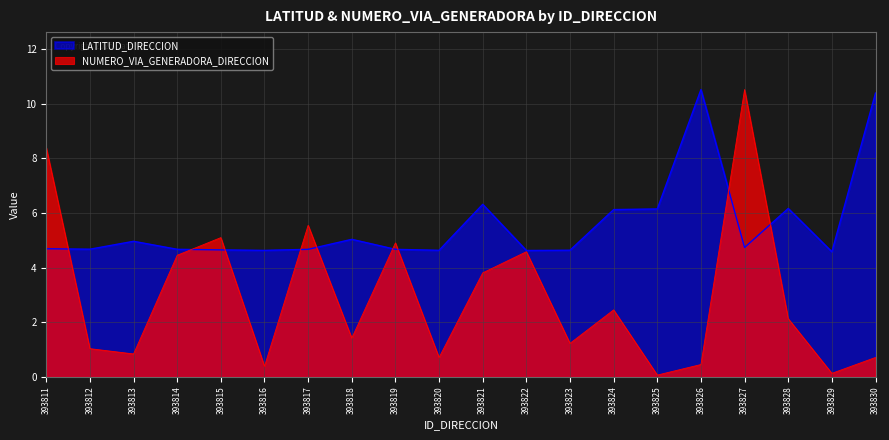

After their last crossing, which series has the higher values: NUMERO_VIA_GENERADORA_DIRECCION or LATITUD_DIRECCION?

LATITUD_DIRECCION